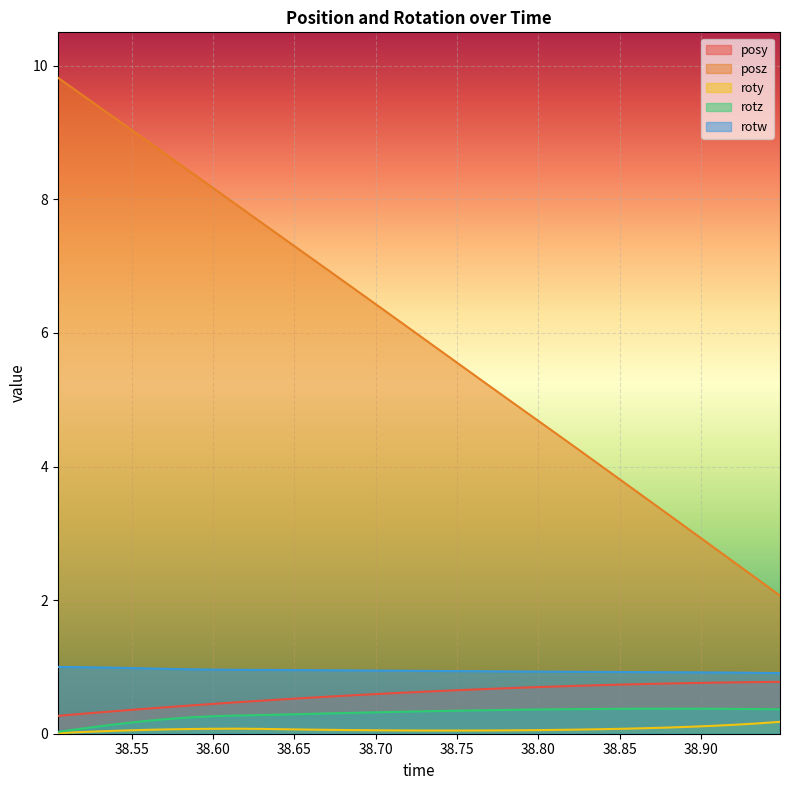

Which category has the lowest value across all series?

38.50464